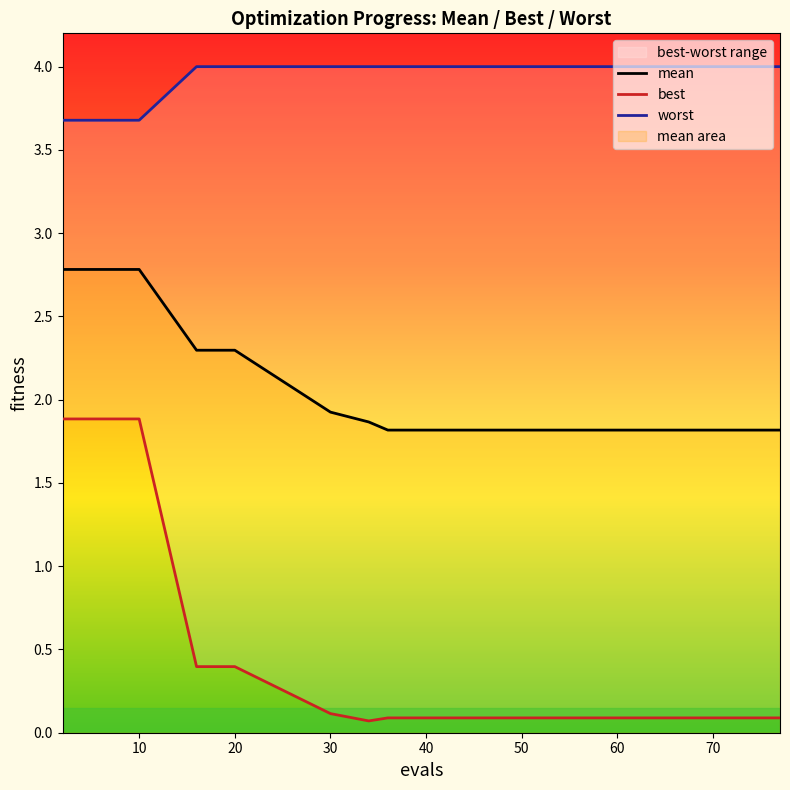

True or false: worst has more than 2 points higher than both neighbors.

False